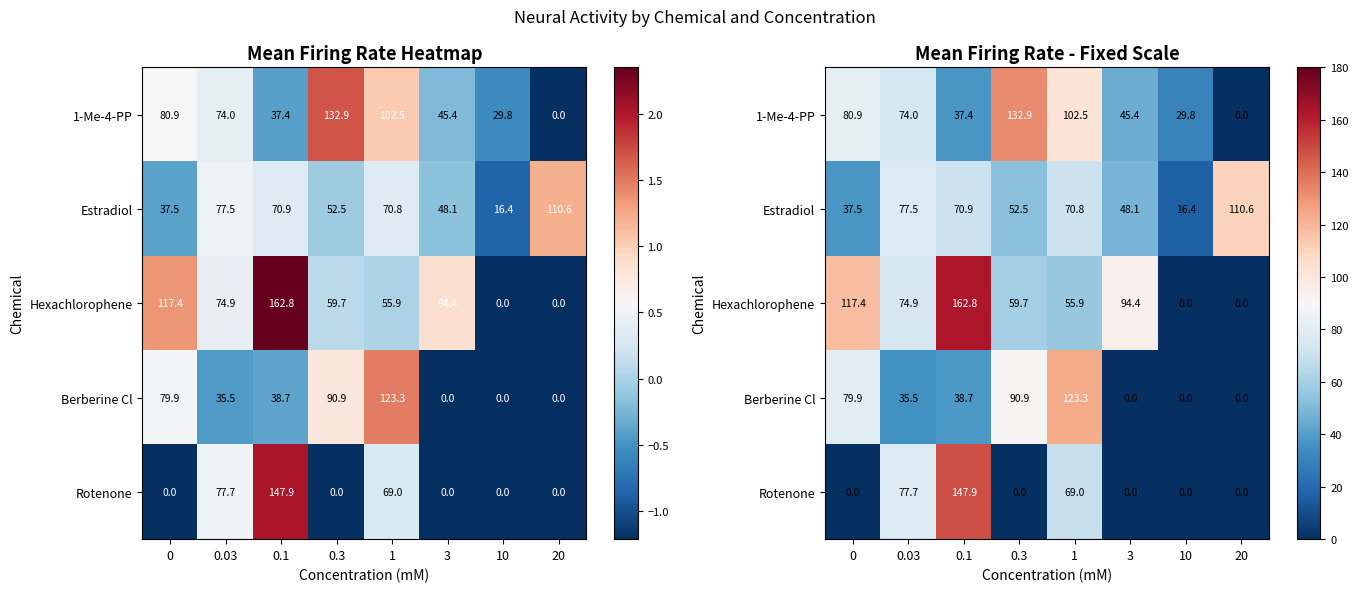

What is the maximum value for Hexachlorophene?

162.8